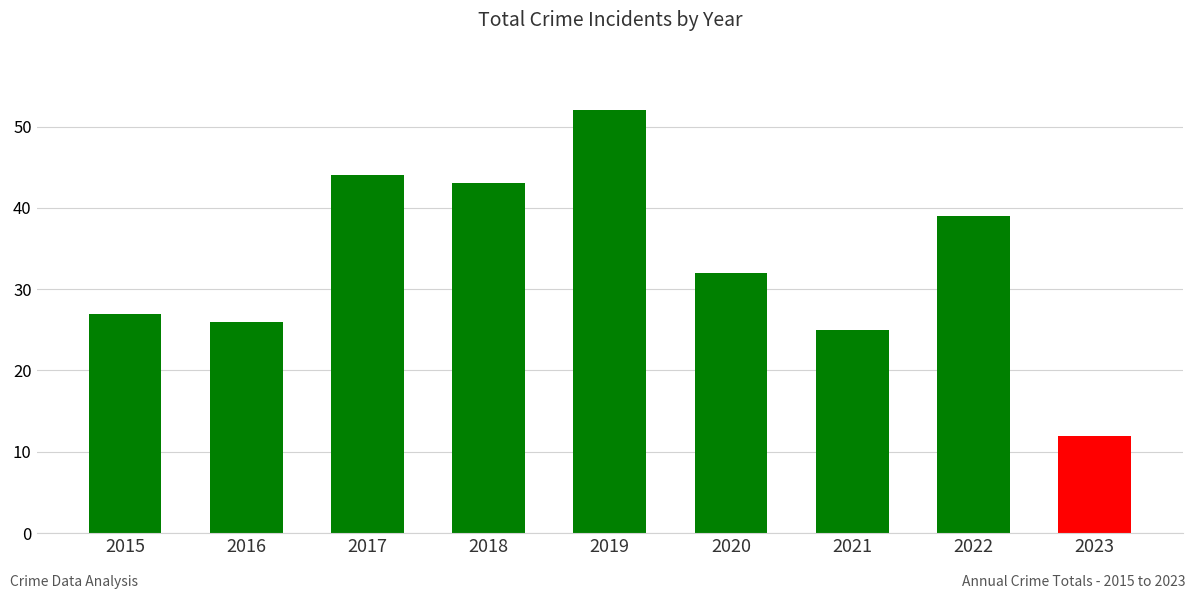

What is the change in value from 2017 to 2023?

-32